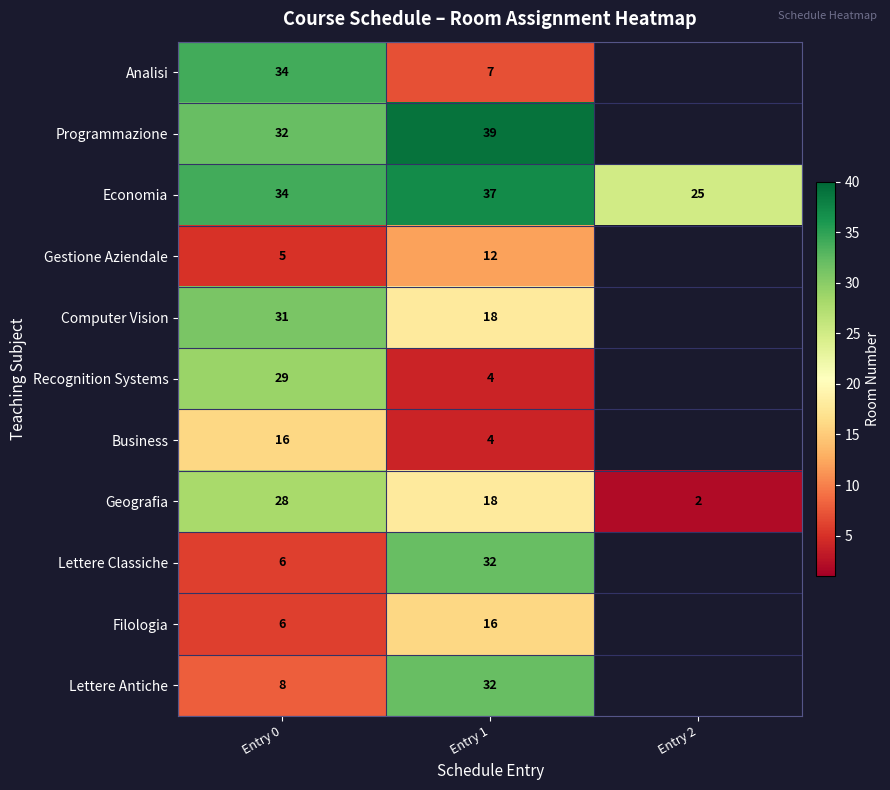

Is the value of Lettere Antiche at Entry 0 greater than the value of Geografia at Entry 2?

Yes